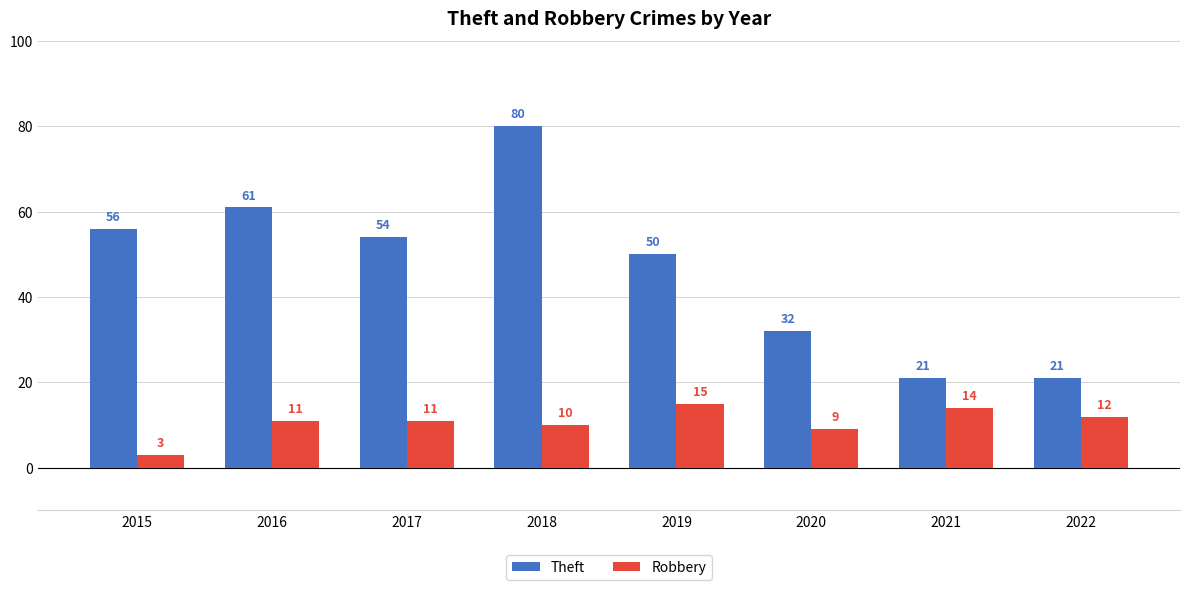

Which series changed the most between 2015 and 2022?

Theft